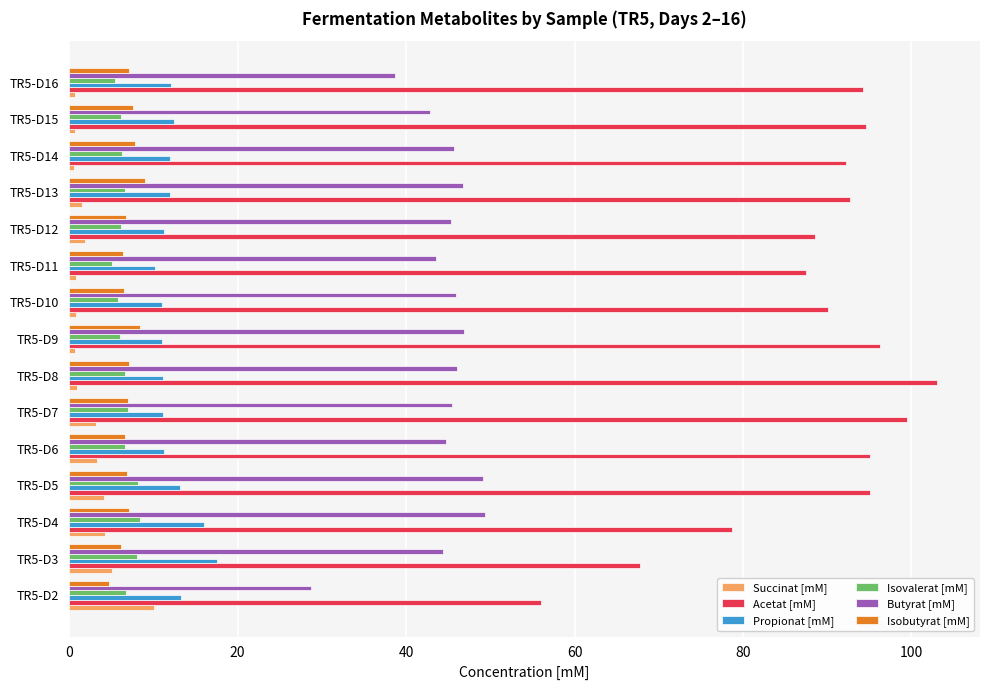

What is the average value of the Propionat [mM] series?

12.4